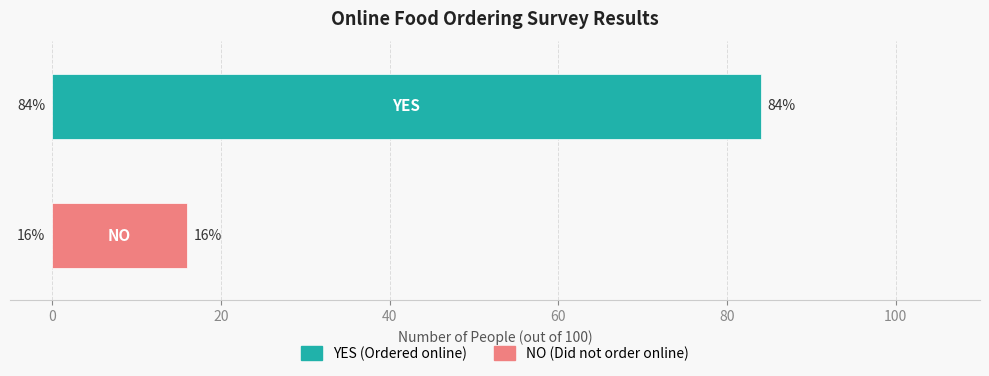

What is the minimum value shown in the chart?

16